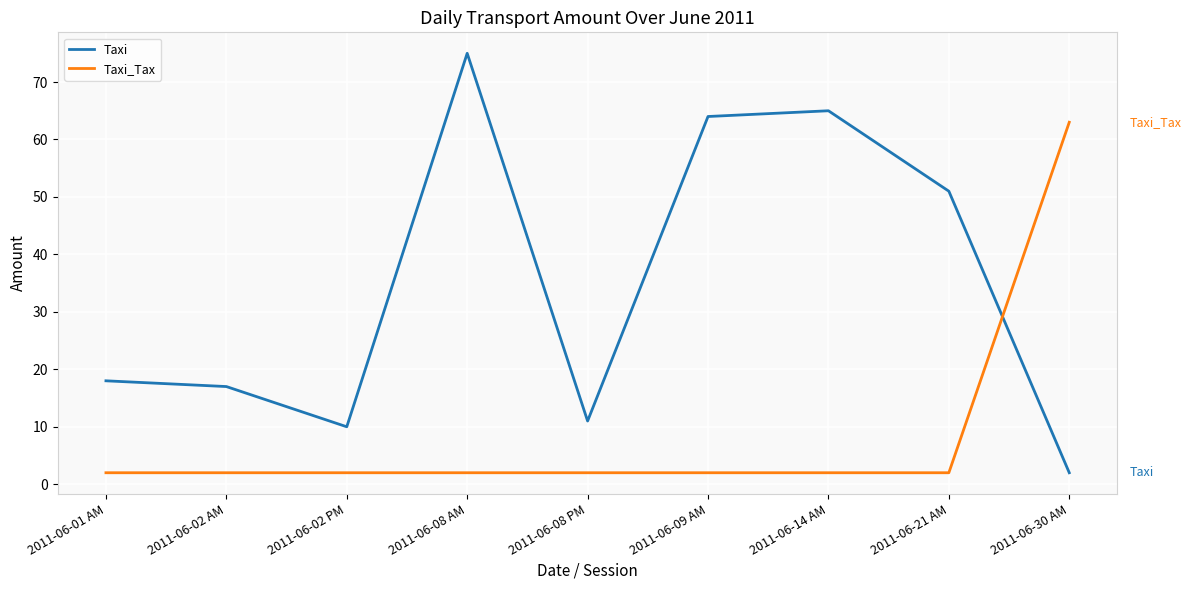

Is it true that Taxi equals 18 at 2011-06-01 AM?

True